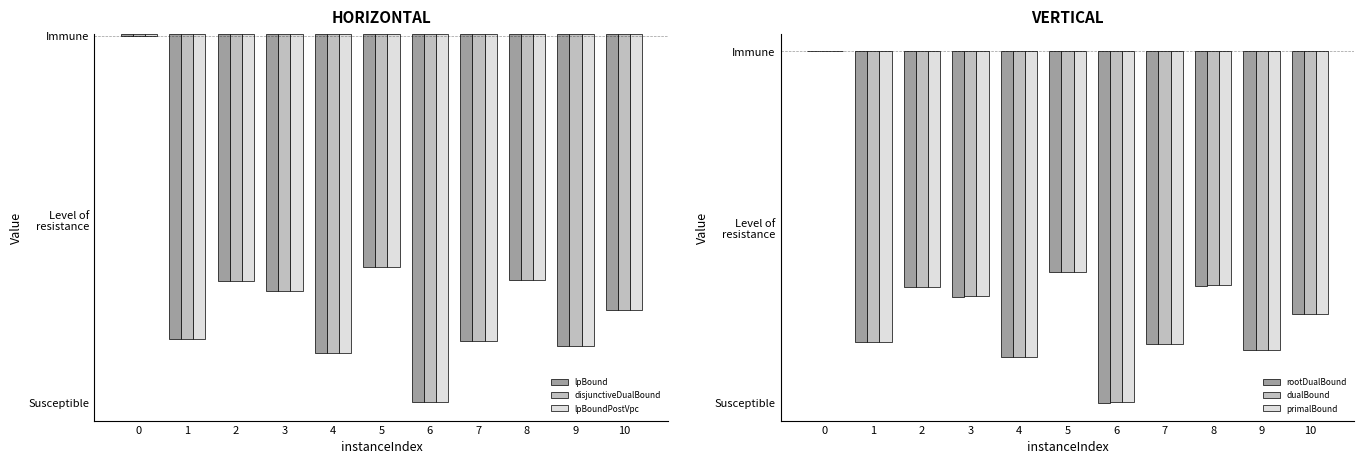

Where is rootDualBound nearest to the value -49362?

5